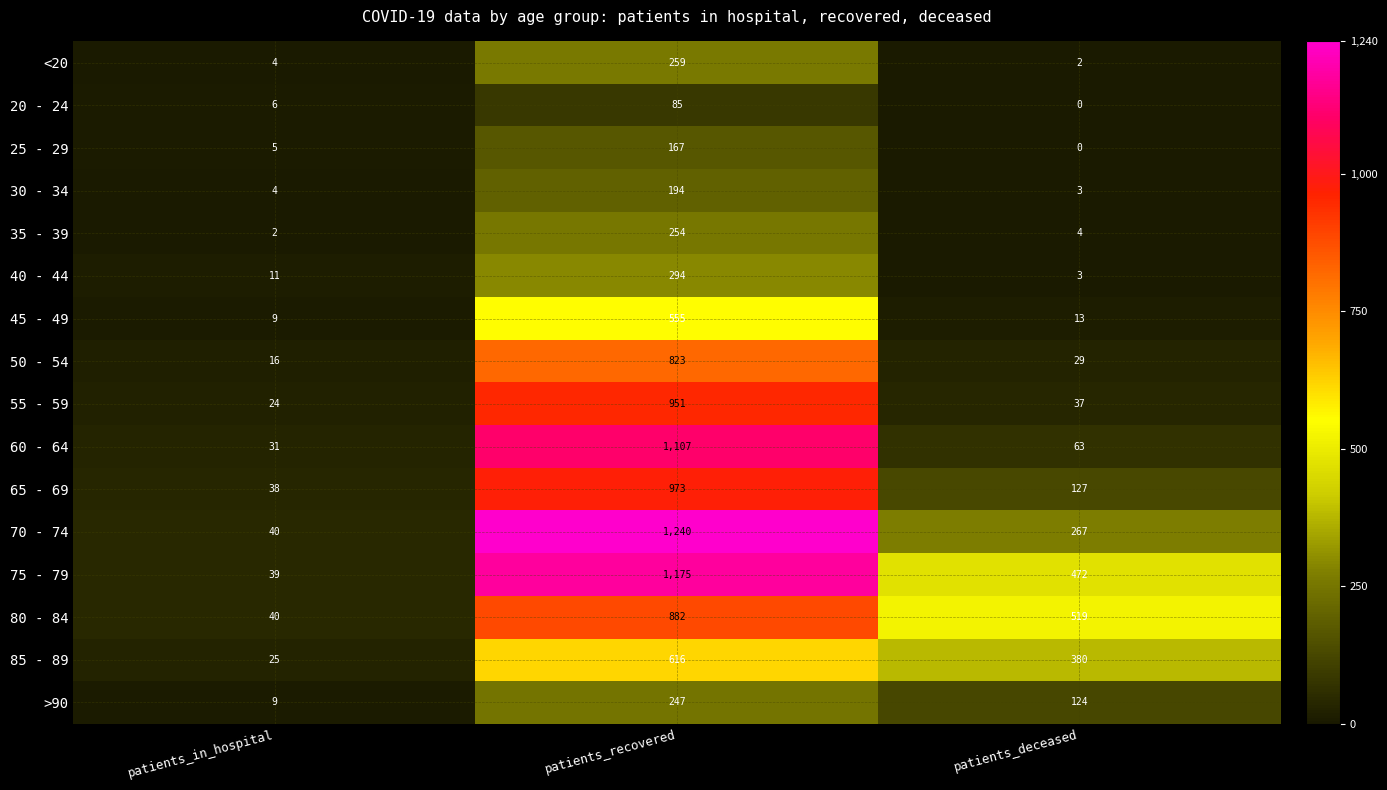

What is the sum of all 40 - 44 values?

308